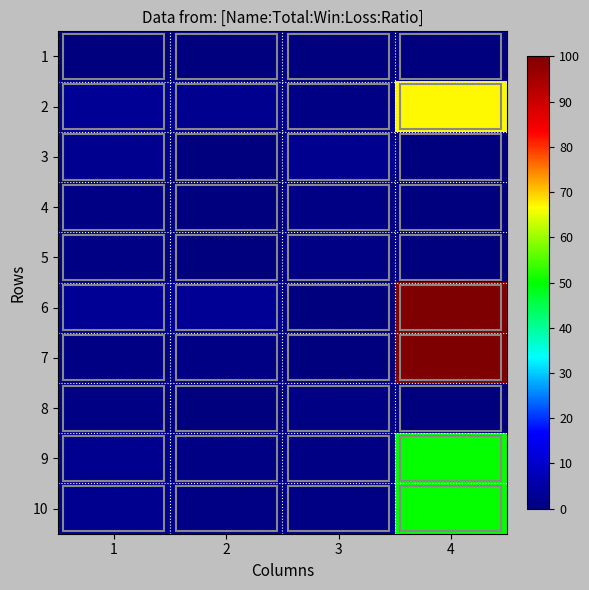

Reading left to right, transcribe all the data shown in this chart.

1: 1=0	2=0	3=0	4=0
2: 1=3	2=2	3=1	4=67
3: 1=2	2=0	3=2	4=0
4: 1=1	2=0	3=1	4=0
5: 1=1	2=0	3=1	4=0
6: 1=3	2=3	3=0	4=100
7: 1=1	2=1	3=0	4=100
8: 1=1	2=0	3=1	4=0
9: 1=2	2=1	3=1	4=50
10: 1=2	2=1	3=1	4=50